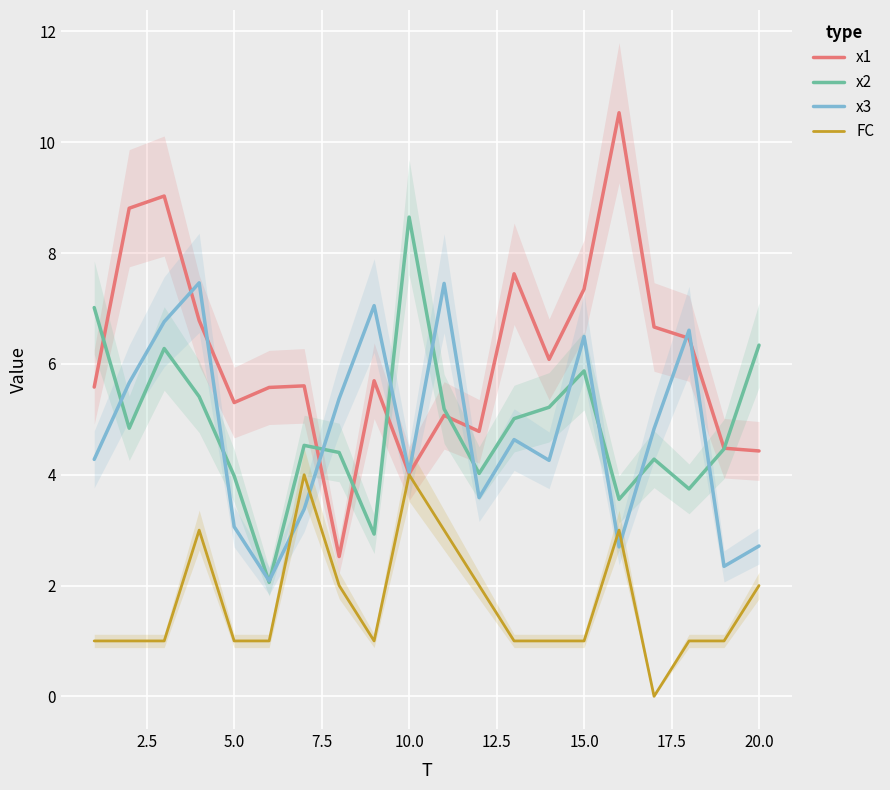

Is it true that x3 equals 2.7 at 20.0?

True